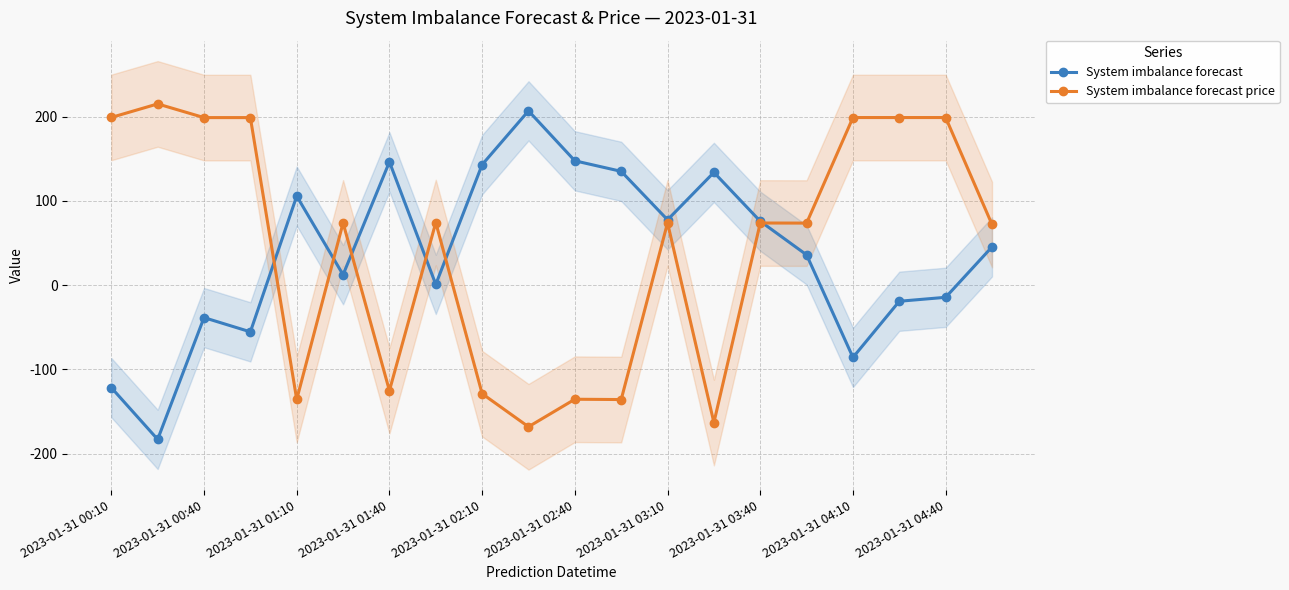

True or false: System imbalance forecast price has more than 0 interior local peaks.

True